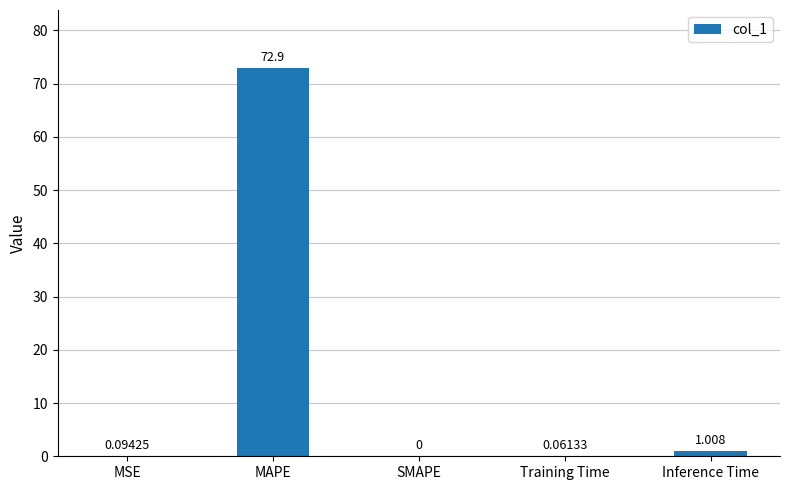

How many data points does each series have?

5